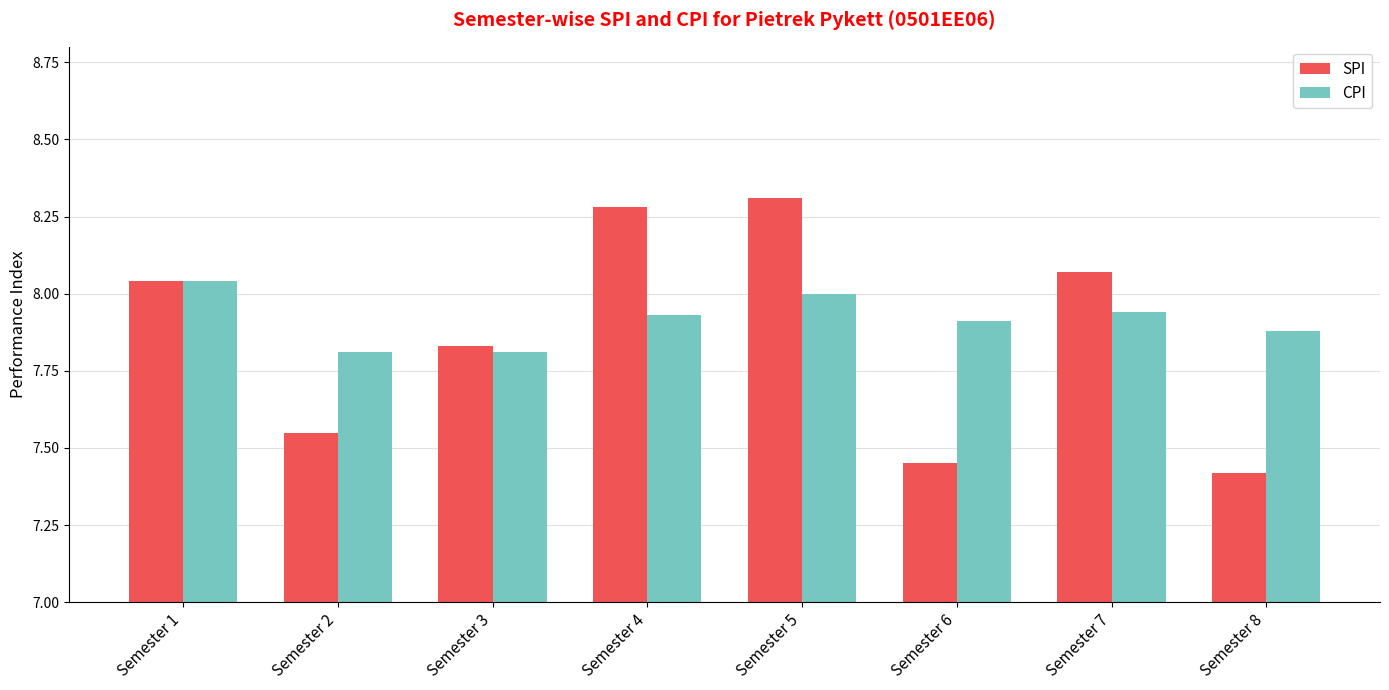

What are all the series names shown in the legend?

SPI, CPI